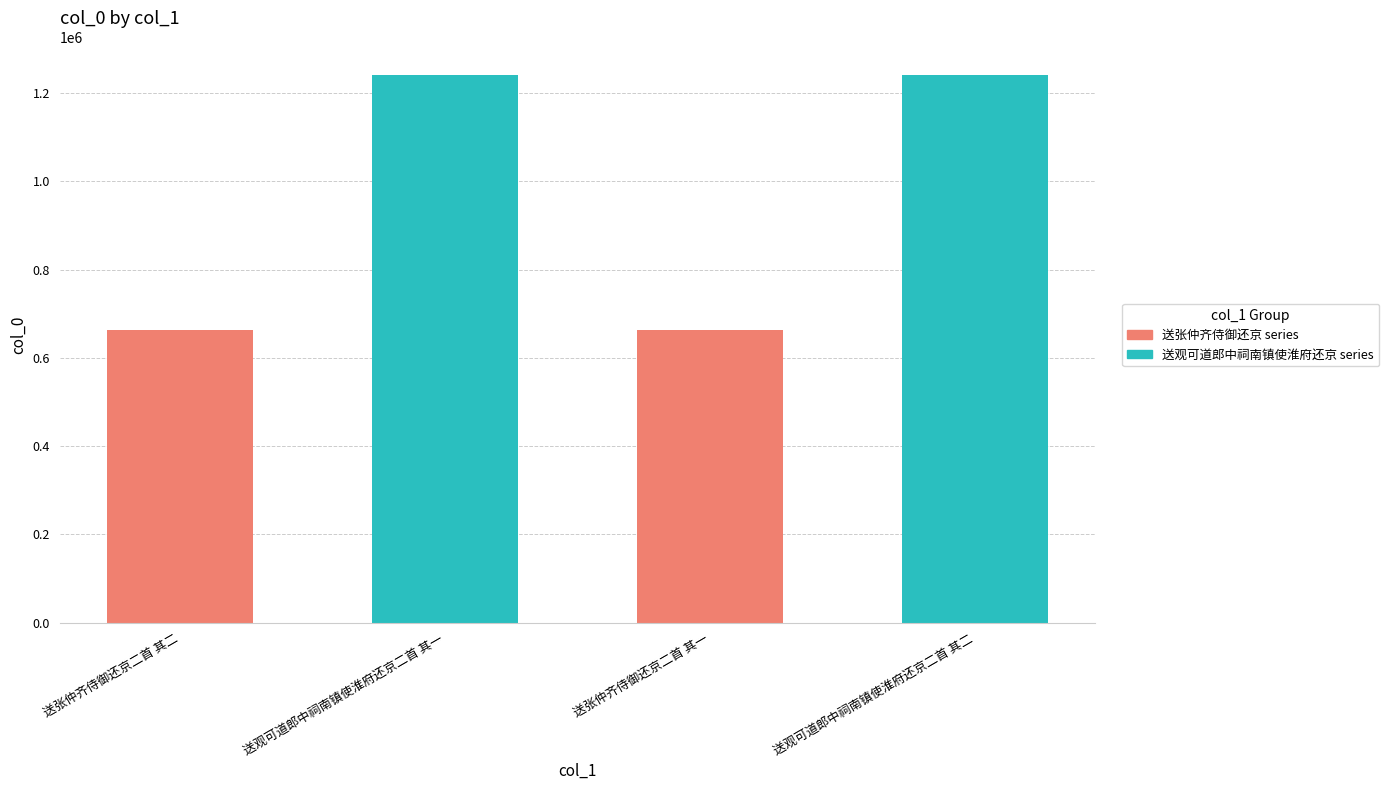

How many data points does each series have?

4